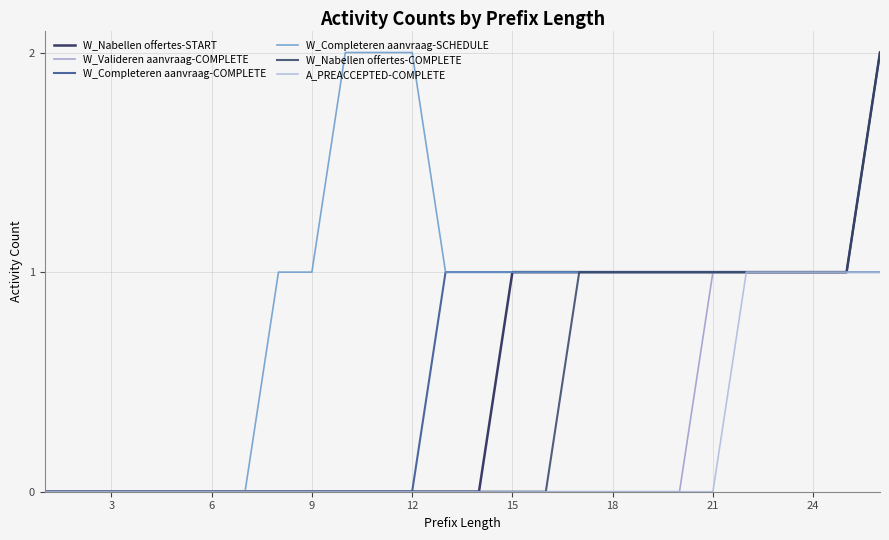

What is the difference between the maximum and minimum values in the W_Valideren aanvraag-COMPLETE series?

1